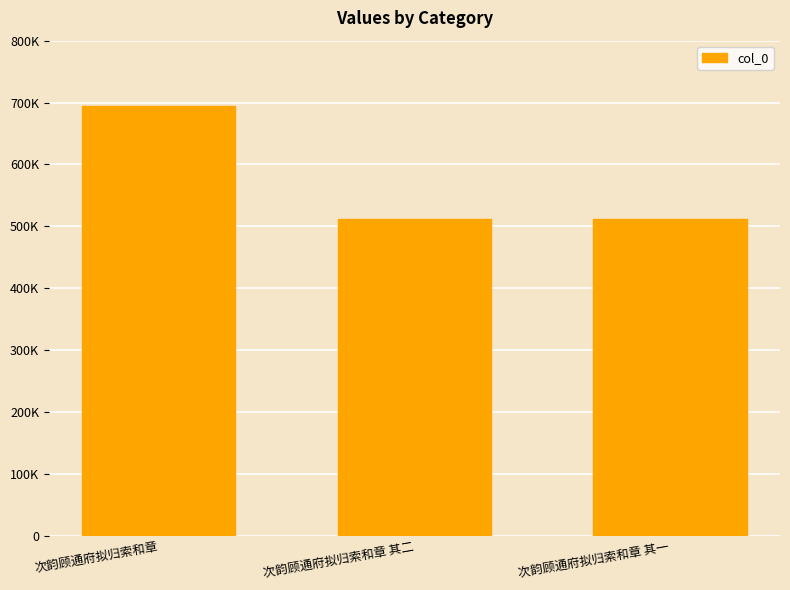

What is the ratio of the value at 次韵顾通府拟归索和章 to the value at 次韵顾通府拟归索和章 其二?

1.4